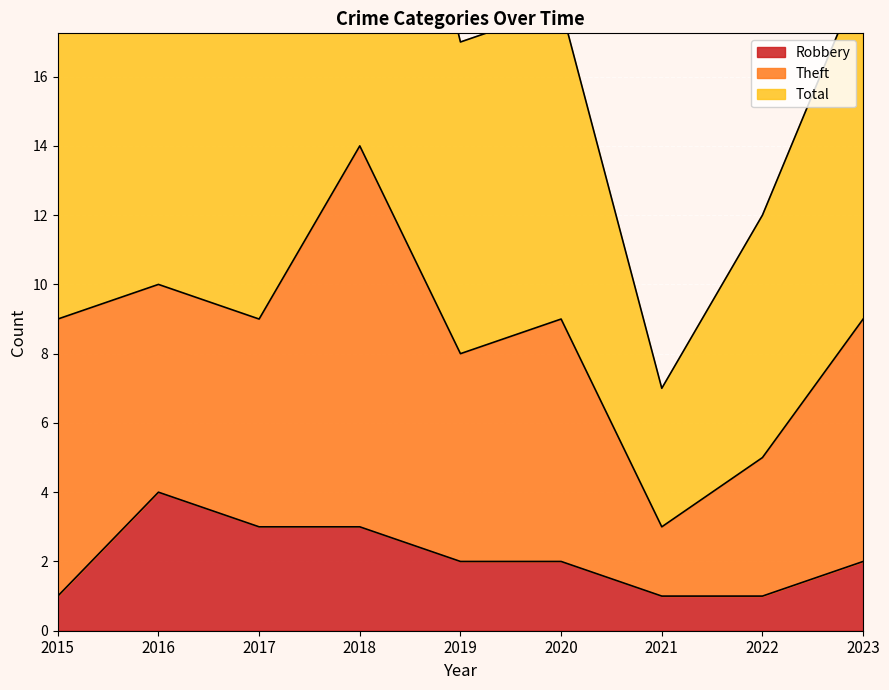

Is the value of Total at 2015 greater than the value of Robbery at 2021?

Yes